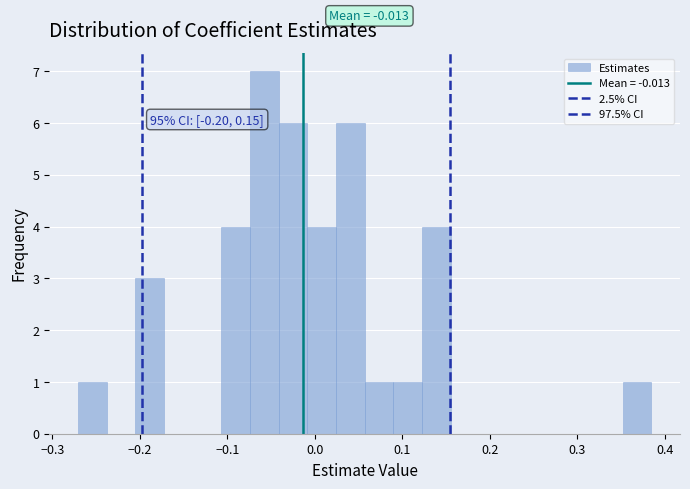

Read against the x-axis, roughly where is the centre of the tallest bar?

-0.06